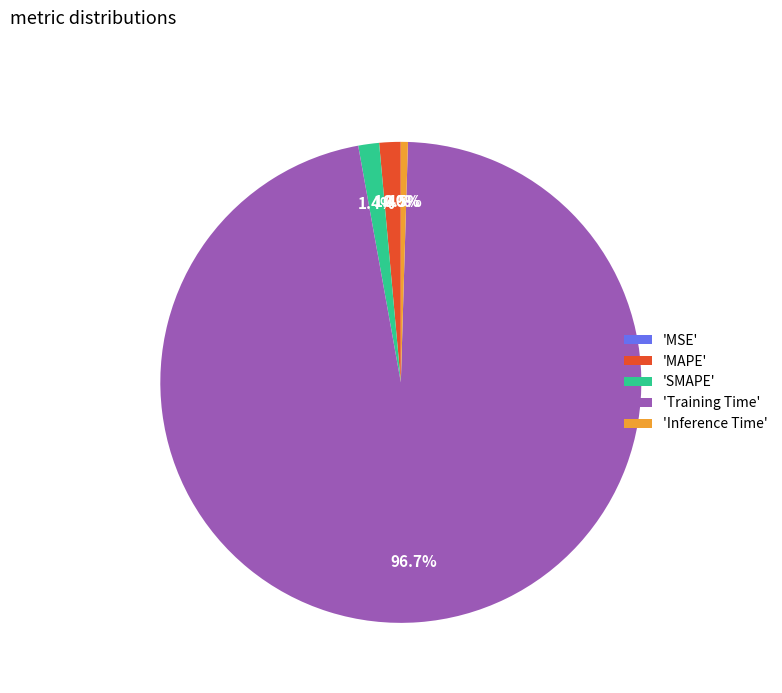

Is there any slice that represents more than half of the pie?

Yes